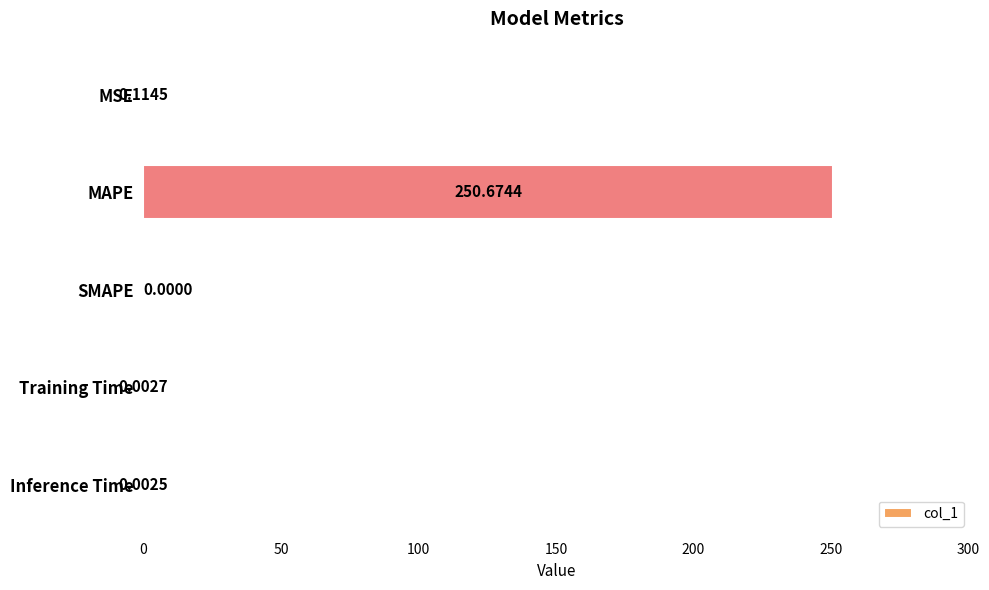

Which has a higher value, MAPE or SMAPE?

MAPE